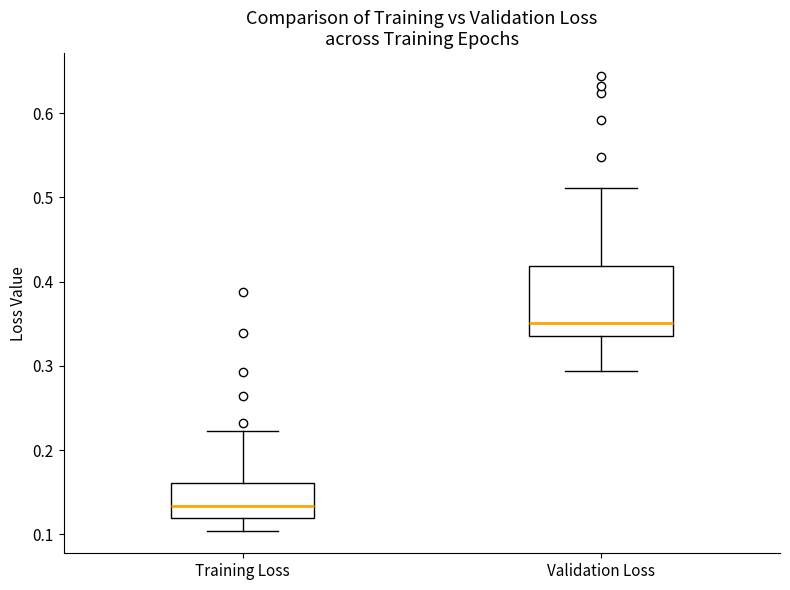

Reading left to right, read every box against the y-axis: the position of its median line, the range the box covers, and the ends of its whiskers. The values are not printed on the chart, so give them approximately, as read against the axis.

Training Loss: median 0.13, box 0.12 to 0.16, whiskers 0.10 to 0.22
Validation Loss: median 0.35, box 0.34 to 0.42, whiskers 0.29 to 0.51